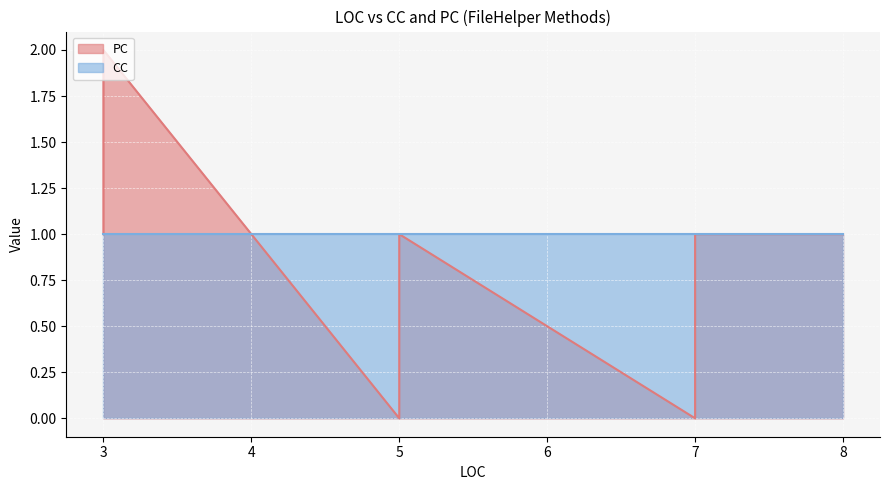

At which label does the data first exceed 1?

3